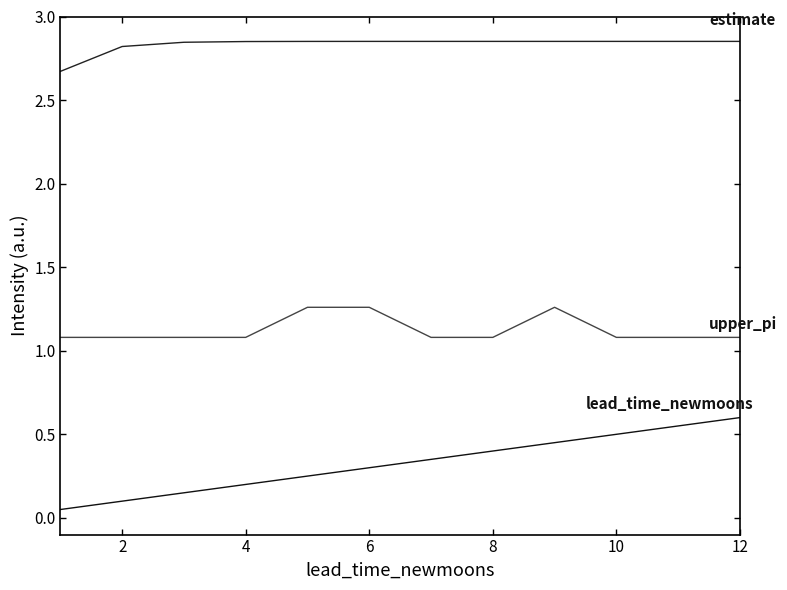

True or false: estimate has a value of 2.8 at 2.

True